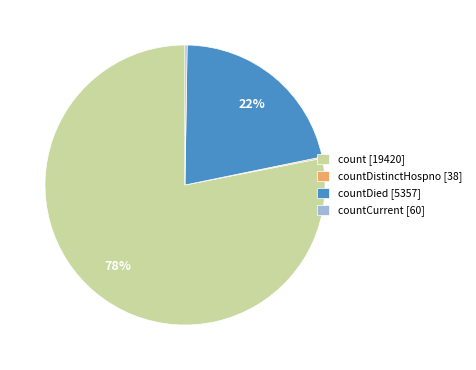

To the nearest percent, what percentage of the pie is countDied [5357]?

22%